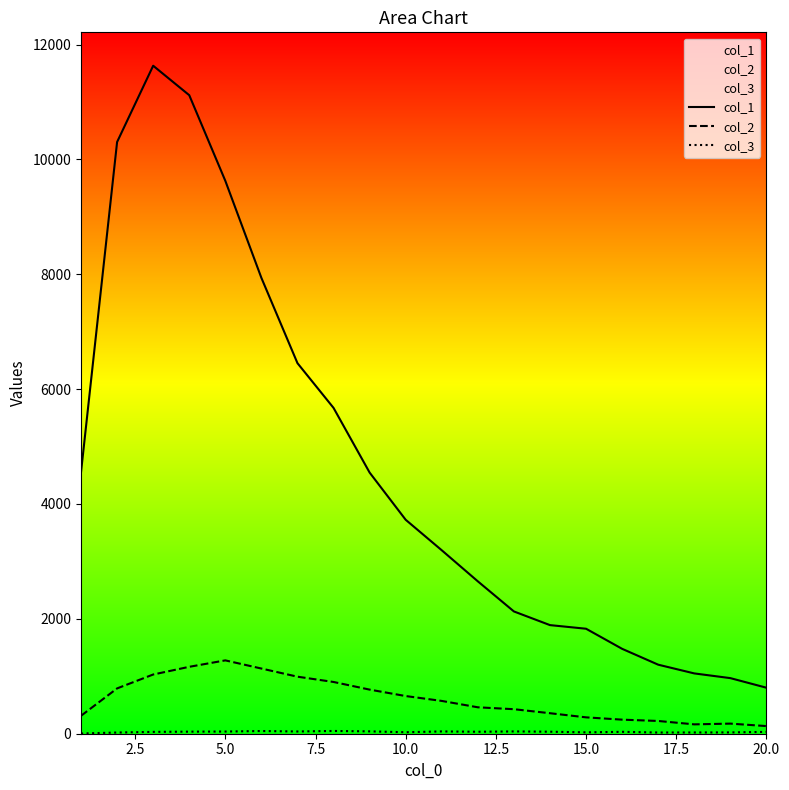

Which series has the largest range (max minus min)?

col_1